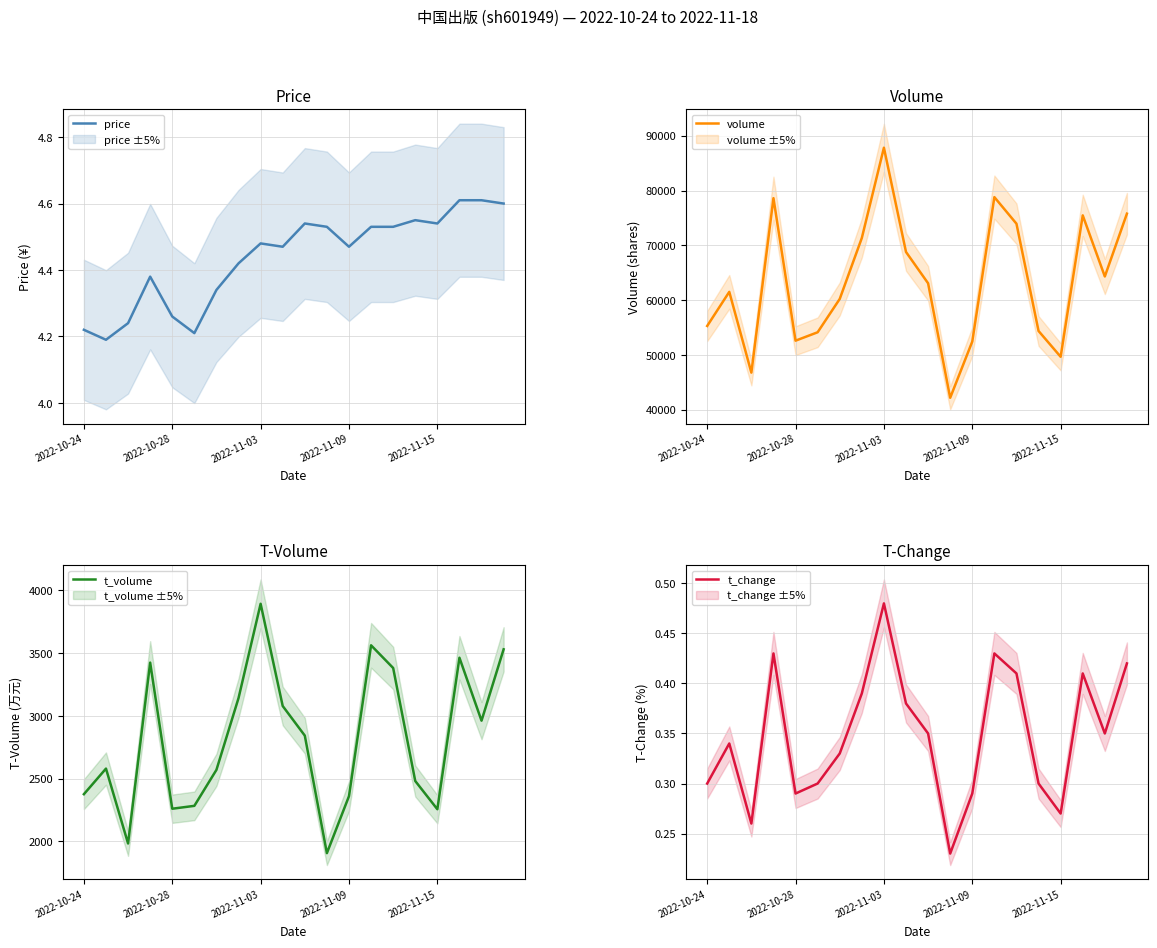

What is the average value of the t_change series?

0.3